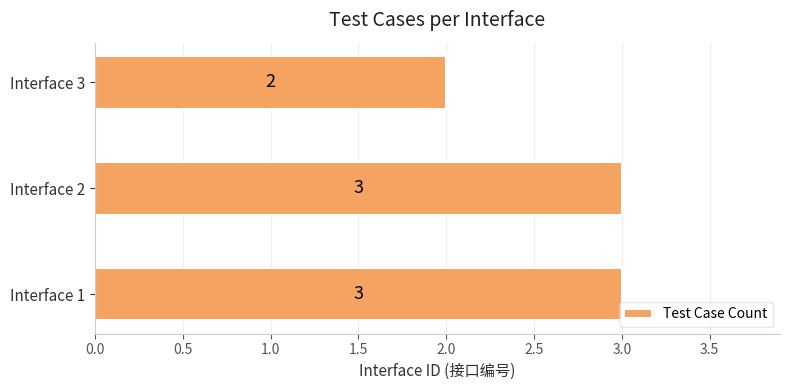

True or false: the data shows 1 at Interface 3.

False